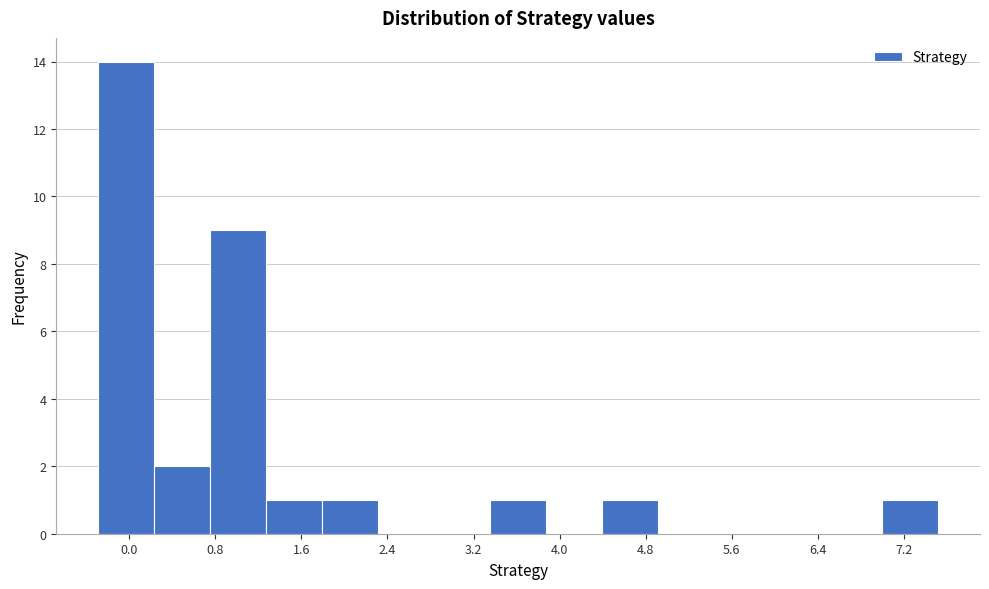

Reading left to right, list every bar in this chart as the range it spans on the x-axis followed by its height. Neither the bar edges nor the heights are printed on the chart, so give them approximately, as read against the axes.

-0.3 to 0.2: 14
0.2 to 0.8: 2
0.8 to 1.3: 9
1.3 to 1.8: 1
1.8 to 2.3: 1
2.3 to 2.8: 0
2.8 to 3.4: 0
3.4 to 3.9: 1
3.9 to 4.4: 0
4.4 to 4.9: 1
4.9 to 5.4: 0
5.4 to 6.0: 0
6.0 to 6.5: 0
6.5 to 7.0: 0
7.0 to 7.5: 1